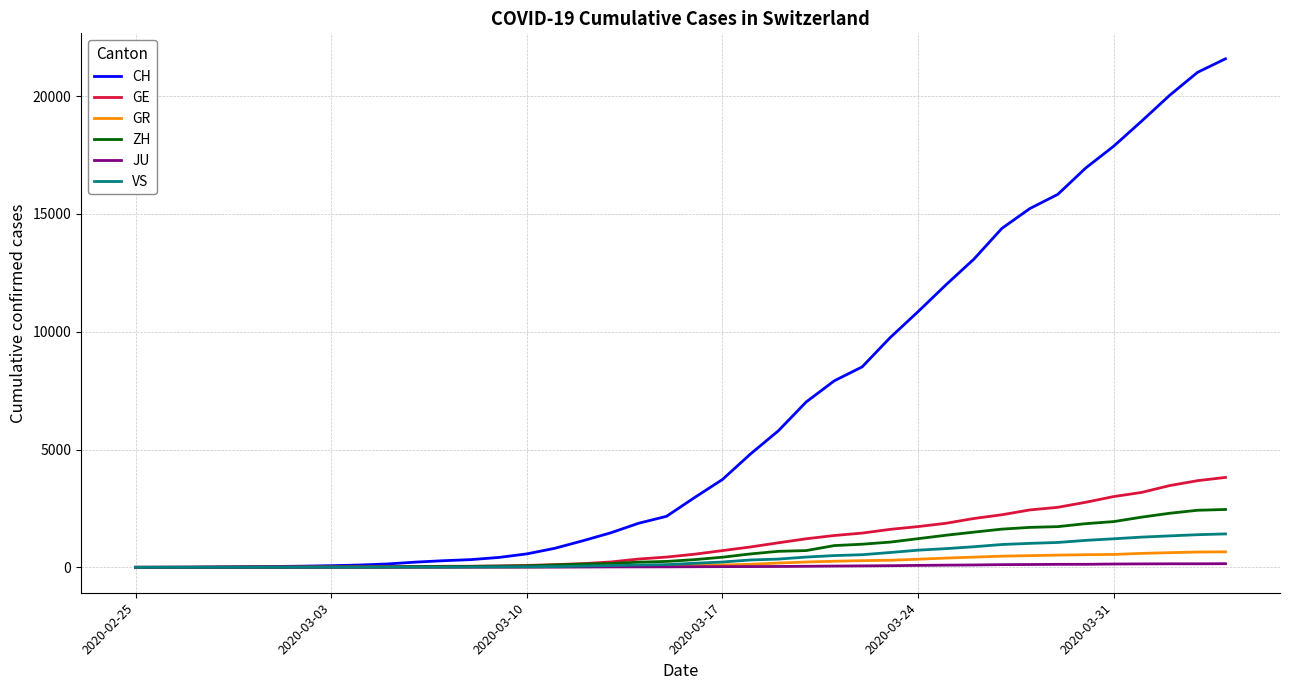

Which series has the largest total across all categories?

CH